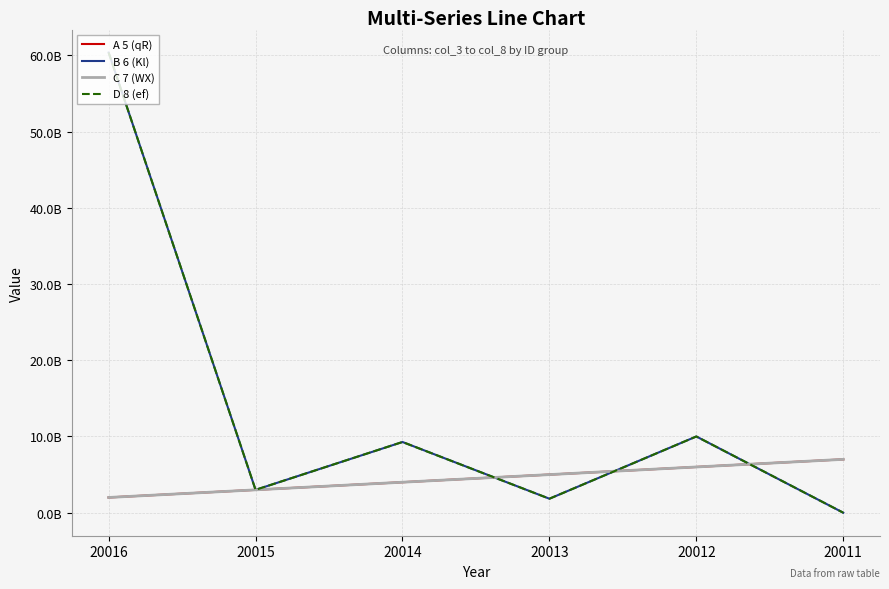

Does the chart have visible grid lines?

Yes